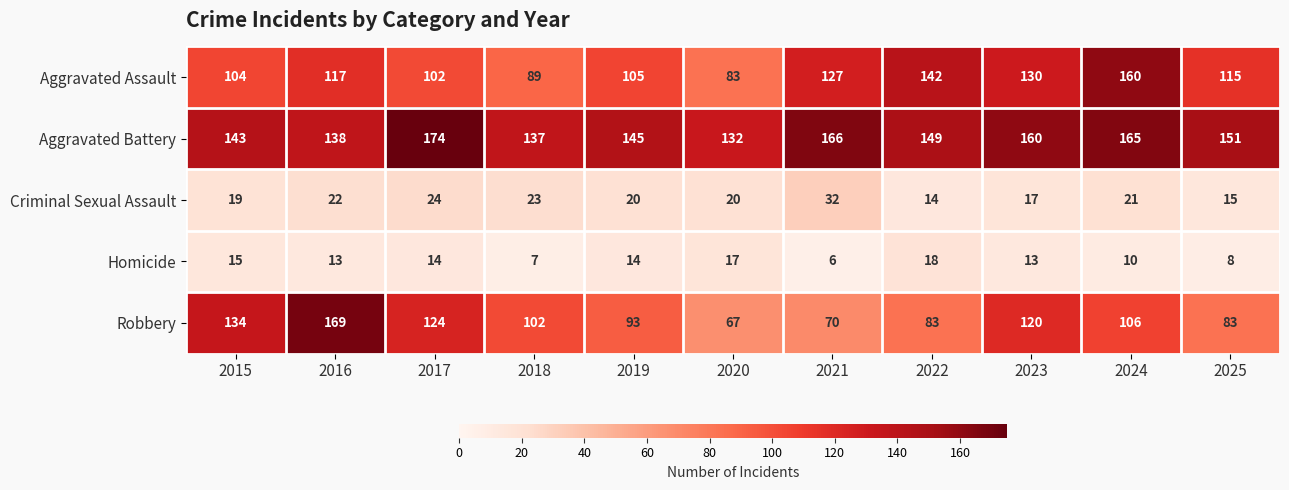

What is the difference between the maximum and minimum values in the Aggravated Battery series?

42